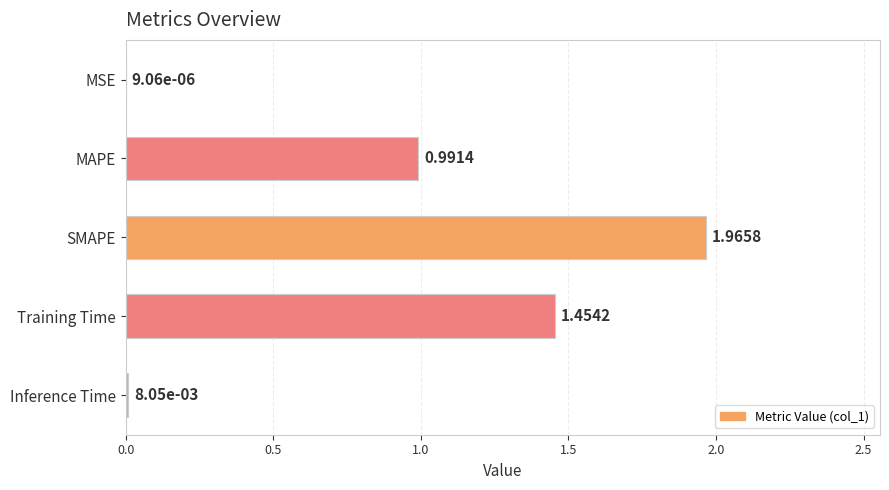

At which label is the value closest to 0?

MSE